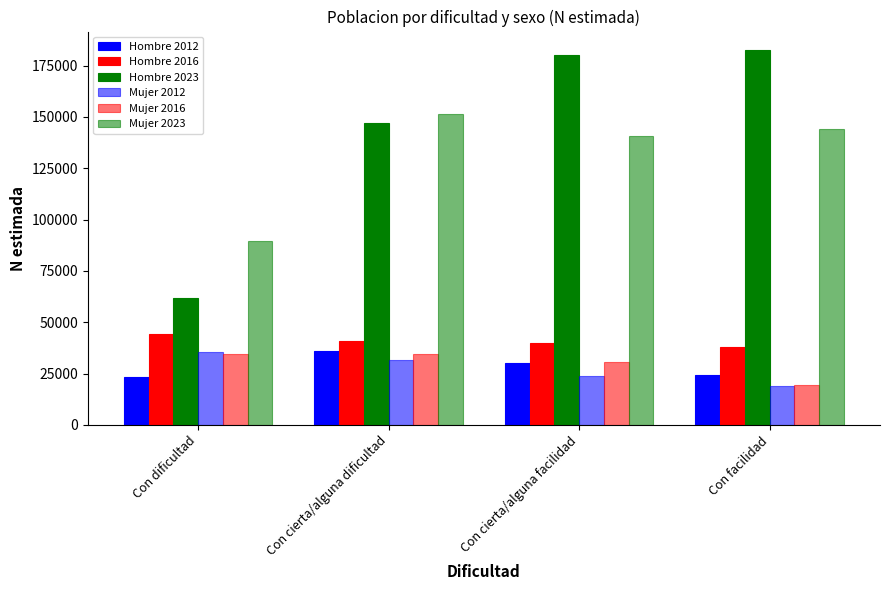

Reading left to right, transcribe all the data shown in this chart.

Hombre 2012: Con dificultad=23339	Con cierta/alguna dificultad=36015	Con cierta/alguna facilidad=30090	Con facilidad=24312
Hombre 2016: Con dificultad=44175	Con cierta/alguna dificultad=41053	Con cierta/alguna facilidad=40078	Con facilidad=37836
Hombre 2023: Con dificultad=61823	Con cierta/alguna dificultad=147199	Con cierta/alguna facilidad=180186	Con facilidad=182513
Mujer 2012: Con dificultad=35540	Con cierta/alguna dificultad=31652	Con cierta/alguna facilidad=23783	Con facilidad=19086
Mujer 2016: Con dificultad=34679	Con cierta/alguna dificultad=34320	Con cierta/alguna facilidad=30756	Con facilidad=19545
Mujer 2023: Con dificultad=89655	Con cierta/alguna dificultad=151451	Con cierta/alguna facilidad=140837	Con facilidad=144000